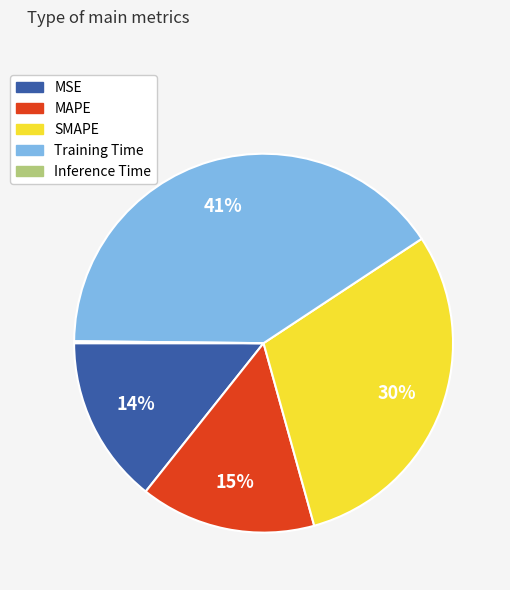

To the nearest percent, what percentage of the pie is MSE?

14%